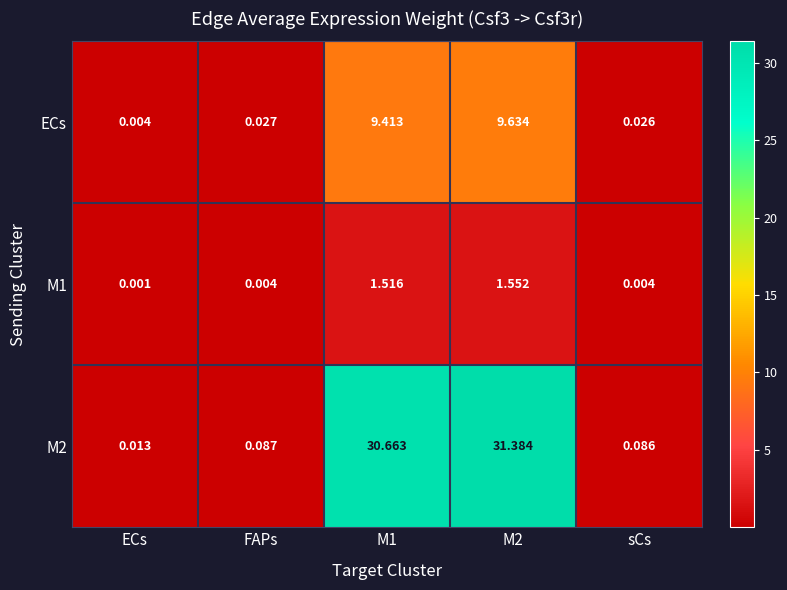

At which category does the chart reach its minimum across all series?

ECs